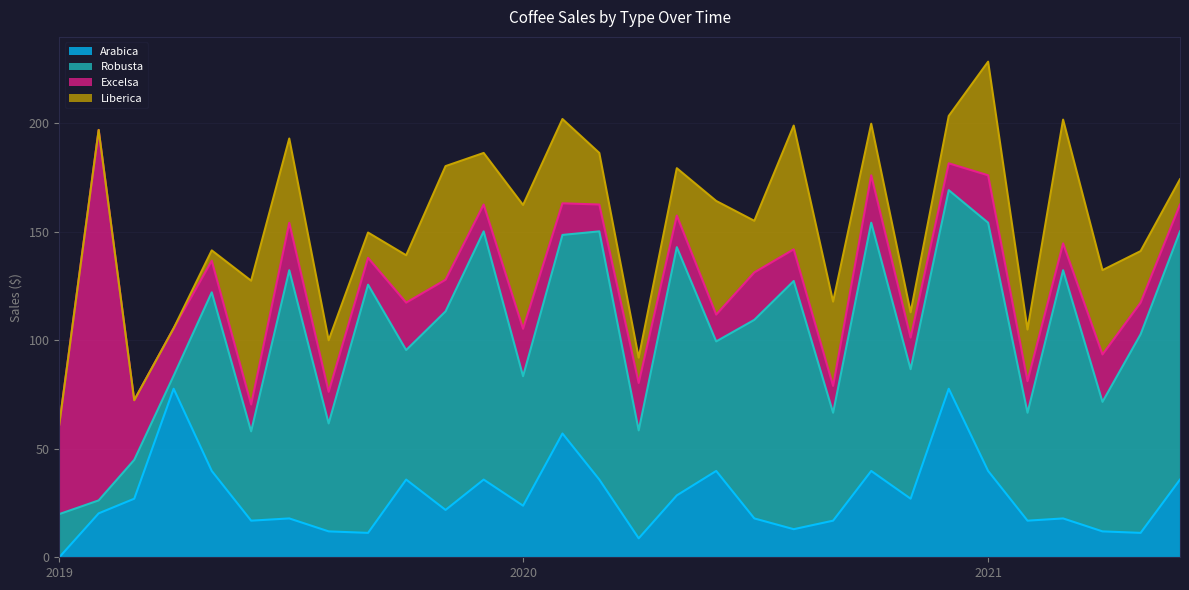

What is the difference between the highest and lowest values at 27?

47.8